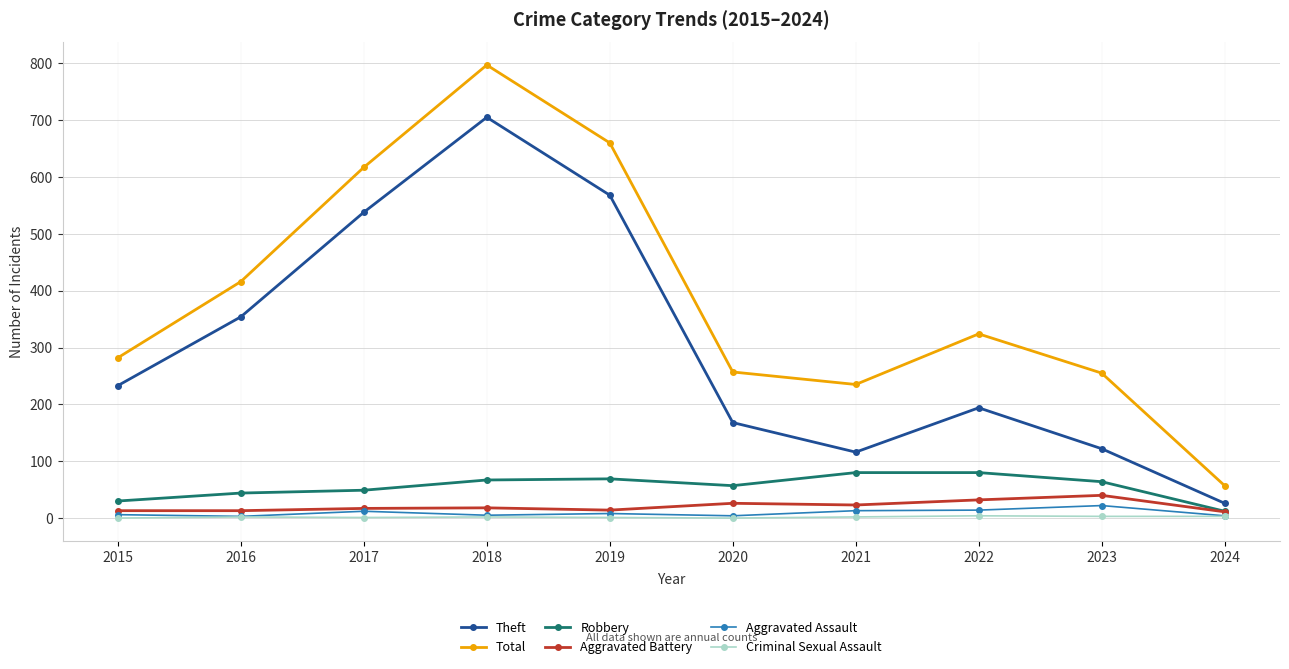

At which category is the sum across all series the highest?

2018